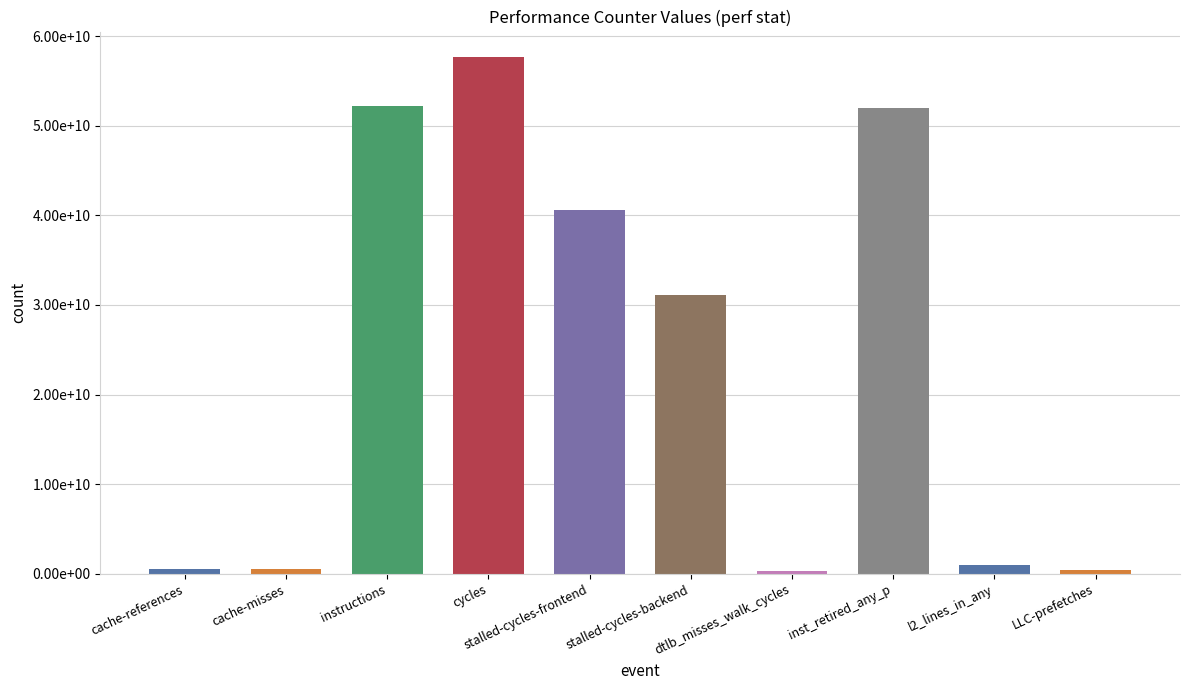

How many values are below 31104369430?

5